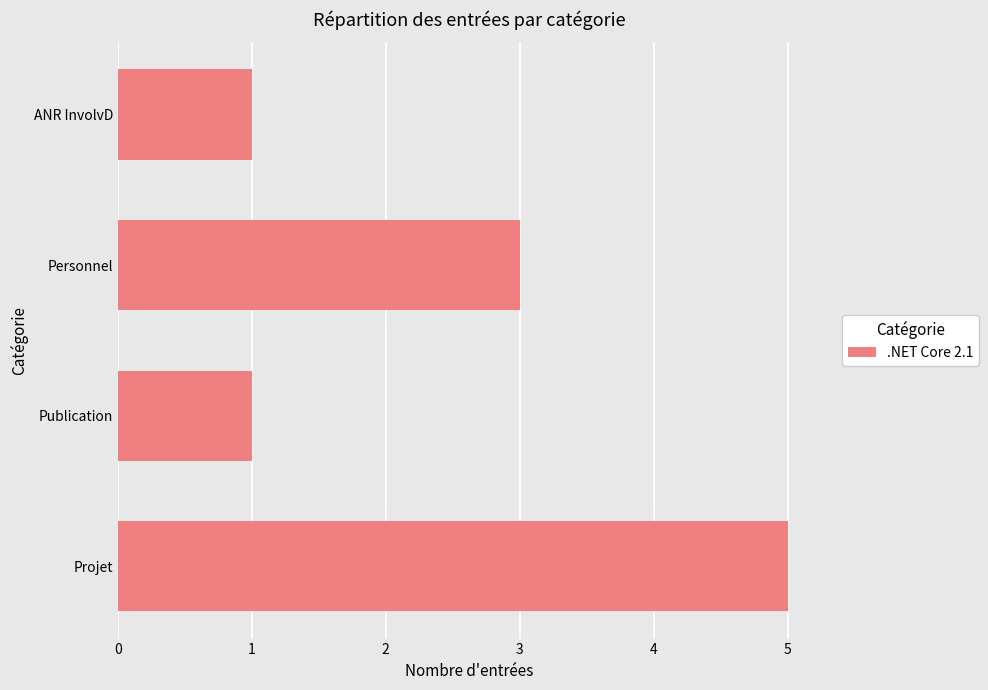

Reading top to bottom, extract all data points from this chart.

1	3	1	5